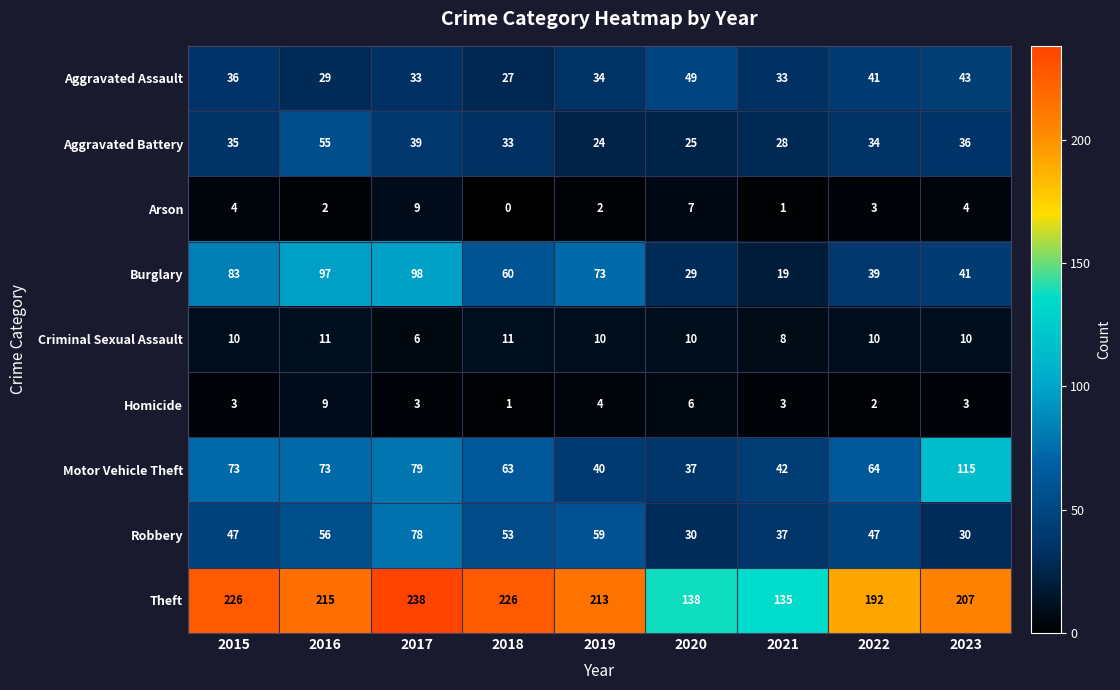

What is the spread (max minus min) of values at 2019?

211